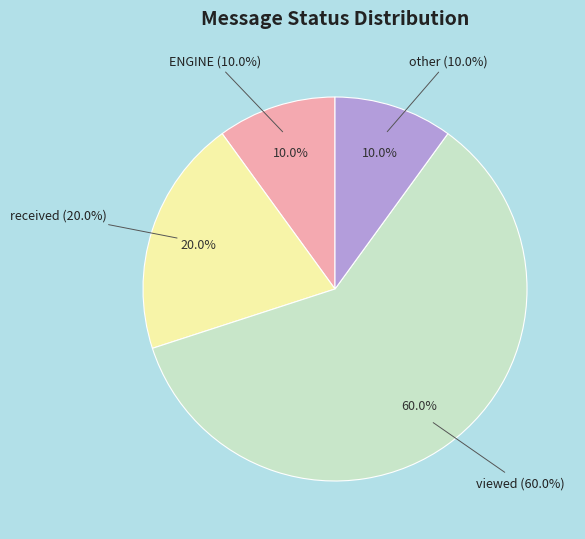

To the nearest percent, what is the difference between the viewed and received slice percentages?

40%